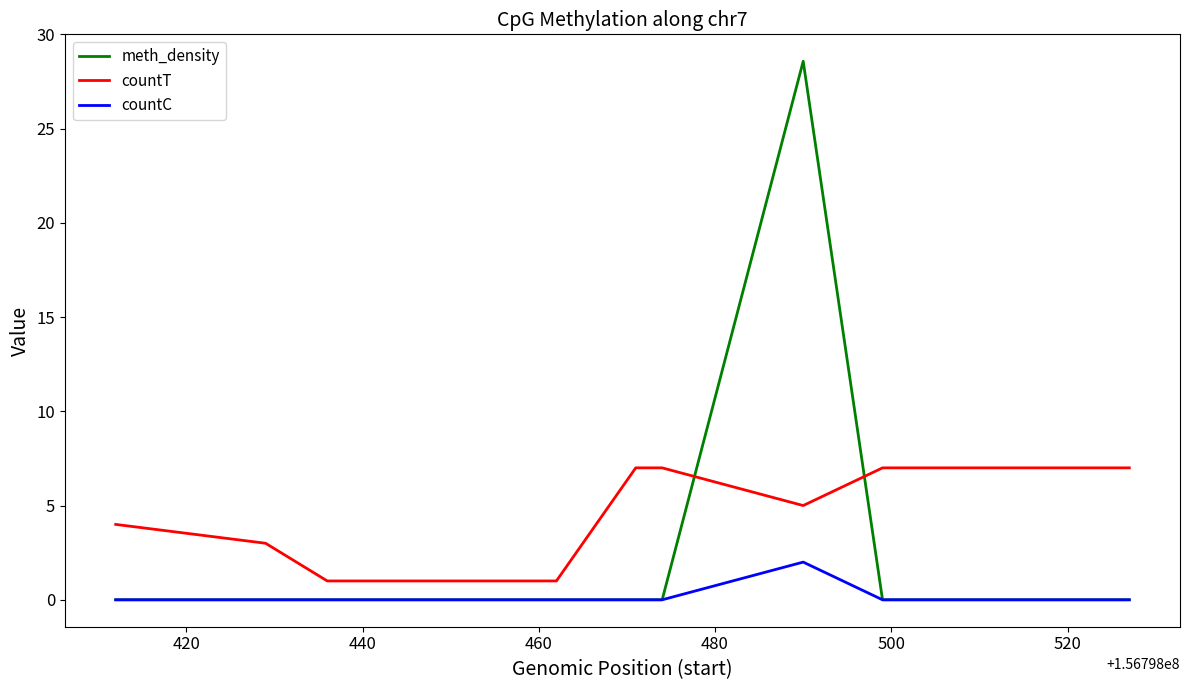

Is this an area chart (filled region under the line)?

No